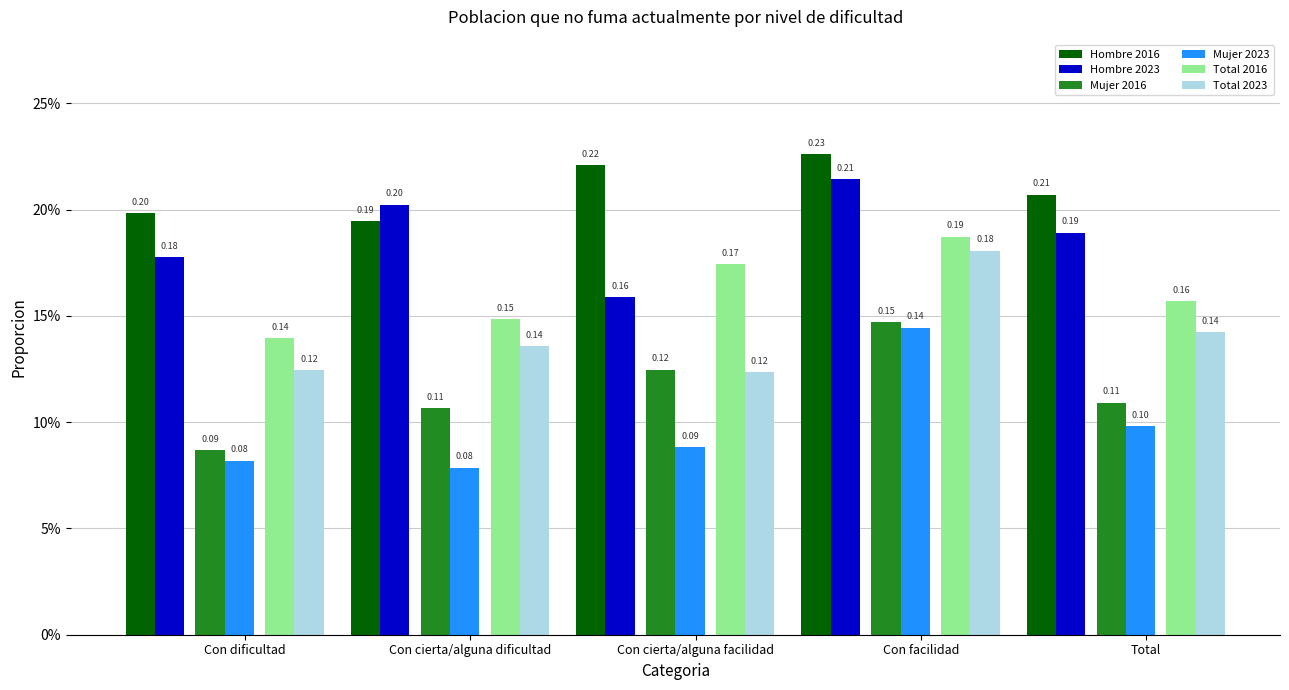

Which series has the largest range (max minus min)?

Mujer 2023